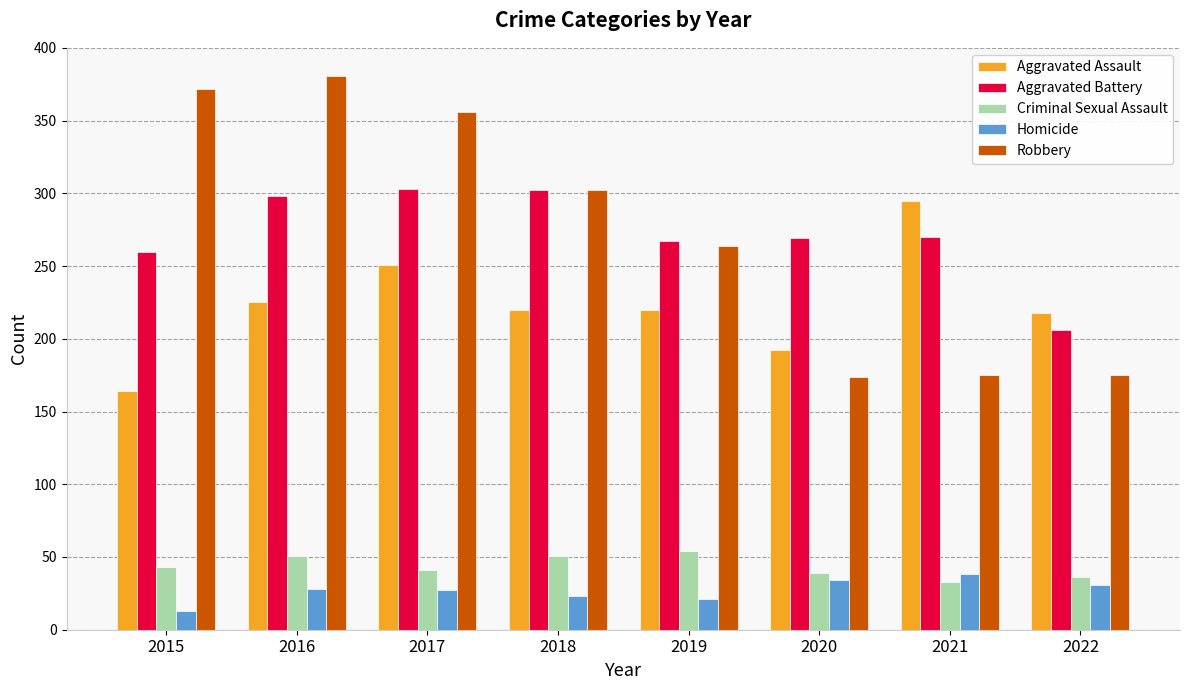

What is the difference between the highest and lowest values at 2015?

359